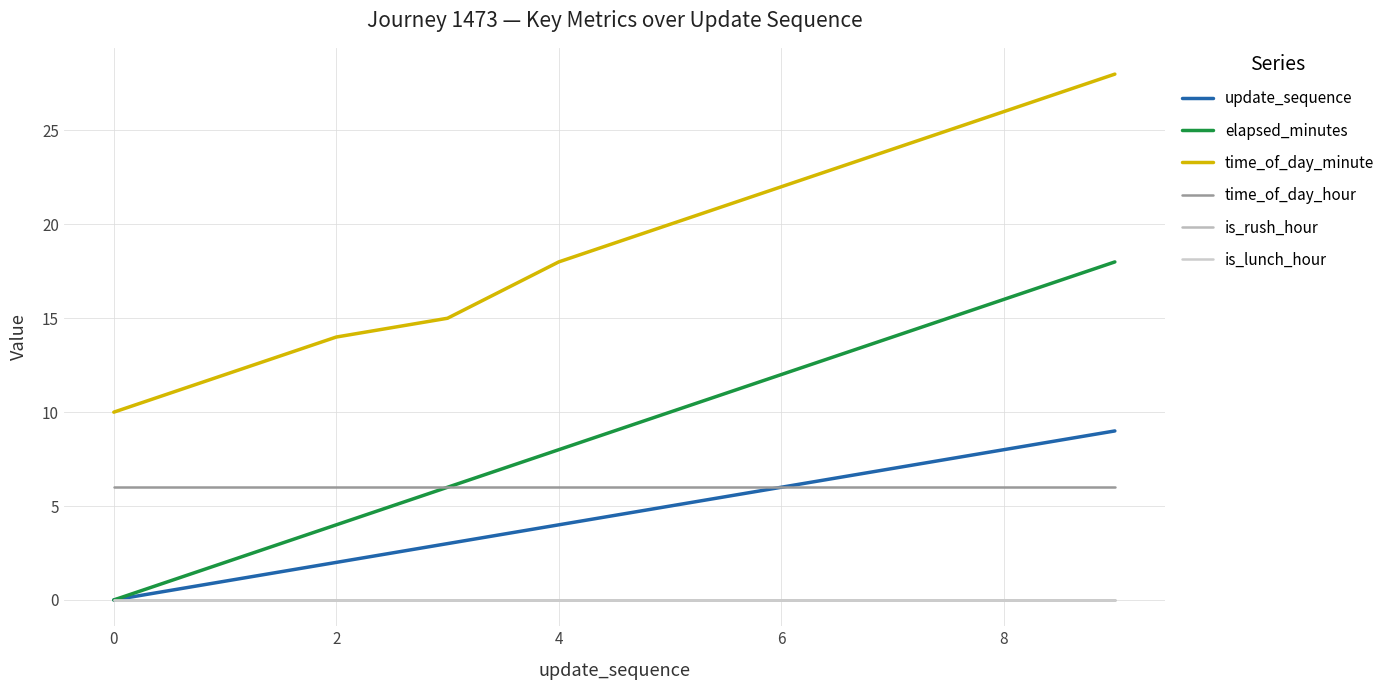

Does the chart have visible grid lines?

Yes